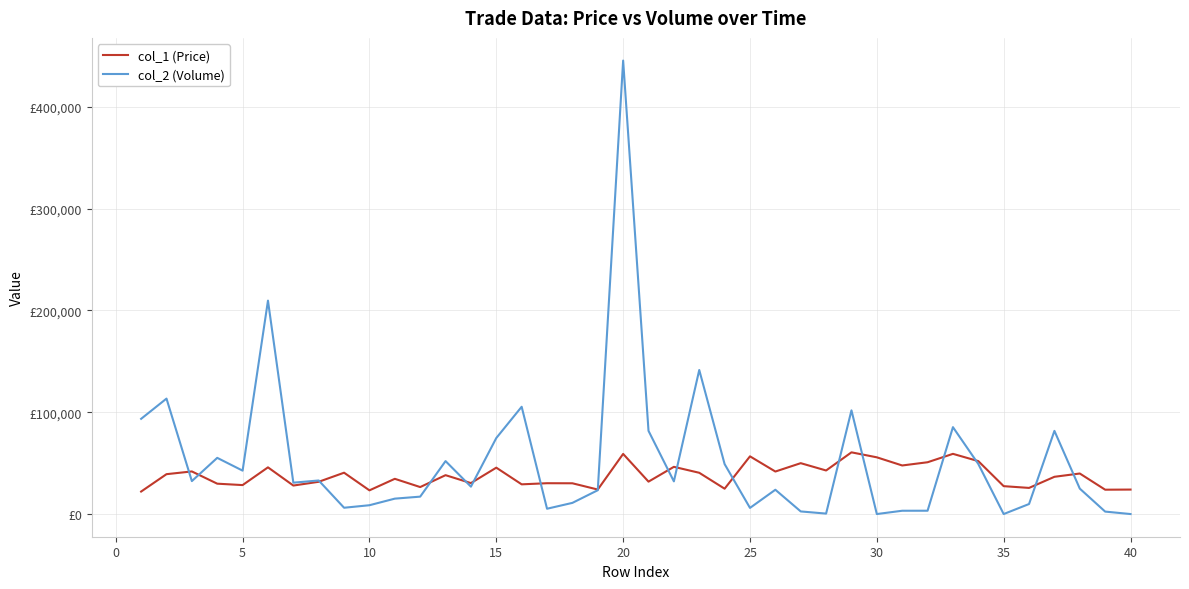

What are all the series names shown in the legend?

col_1 (Price), col_2 (Volume)